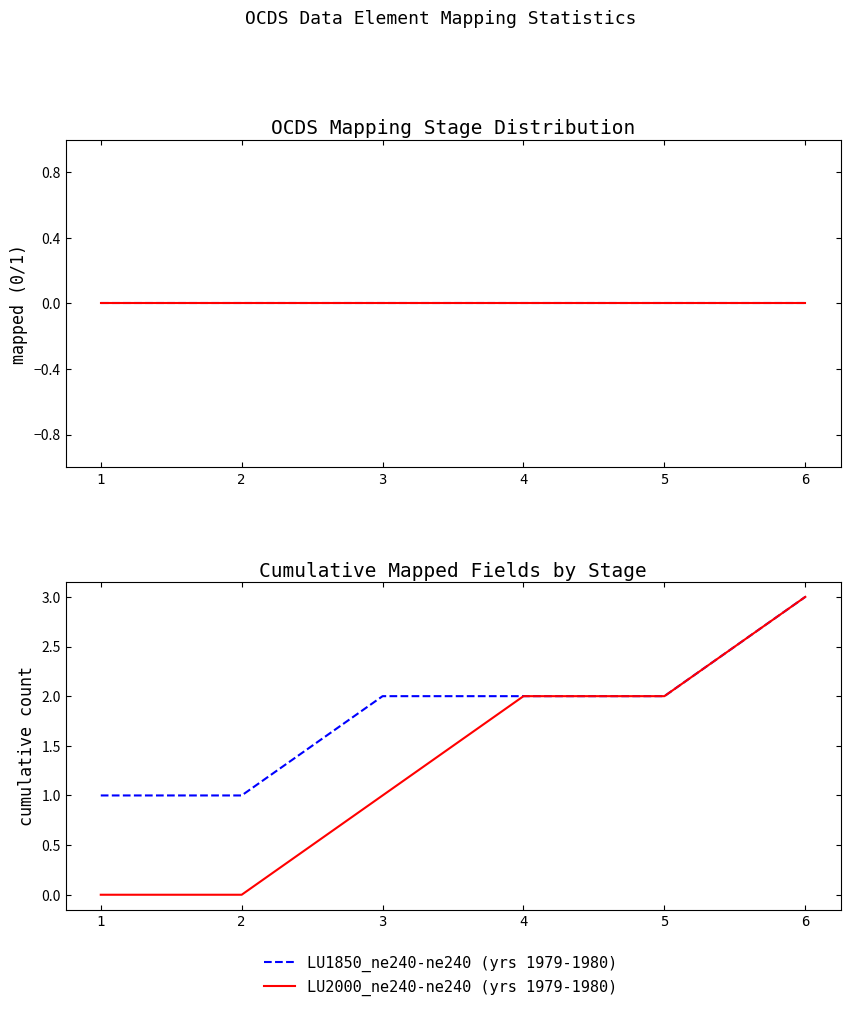

What are all the series names shown in the legend?

LU1850_ne240-ne240 (yrs 1979-1980), LU2000_ne240-ne240 (yrs 1979-1980)